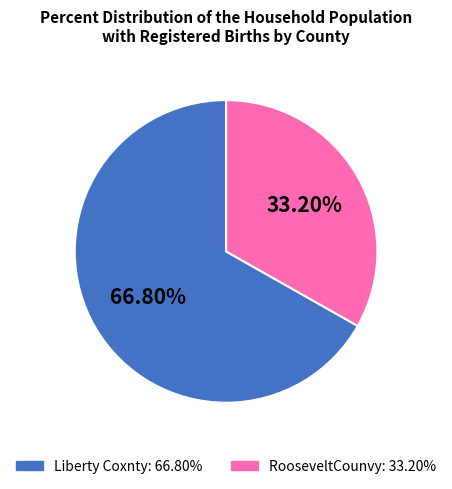

Count the number of slices in the pie.

2